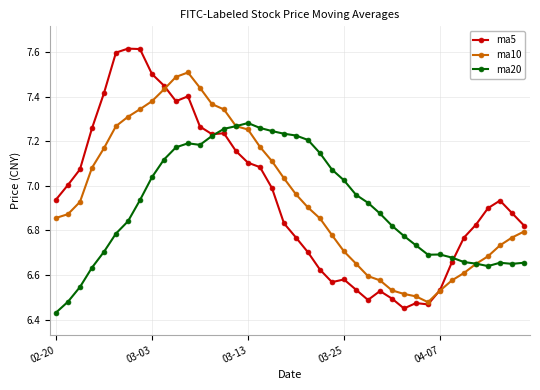

Is this an area chart (filled region under the line)?

No